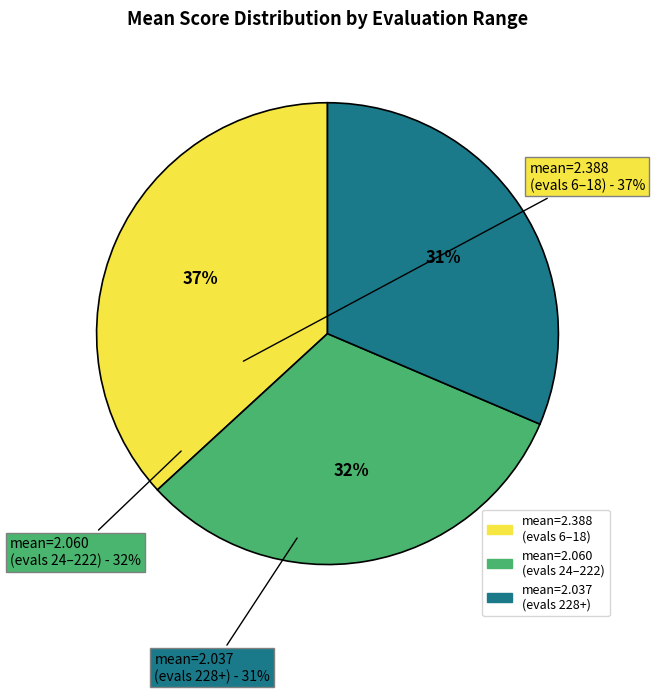

Is there any slice that represents more than half of the pie?

No